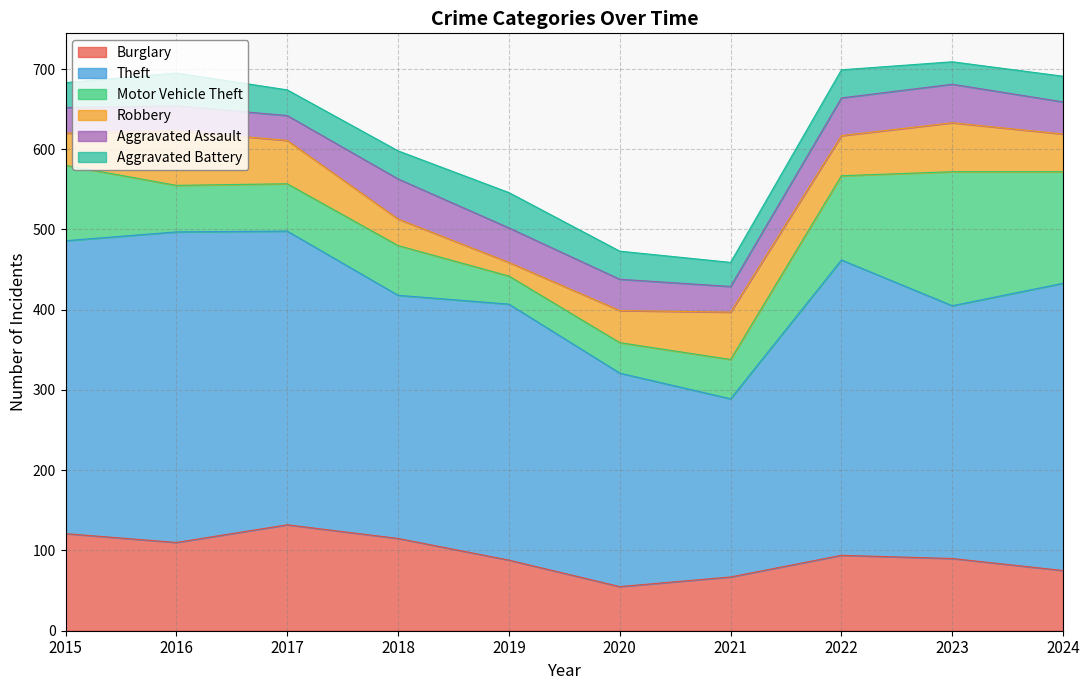

Is the value of Aggravated Battery at 2016 greater than the value of Motor Vehicle Theft at 2024?

No